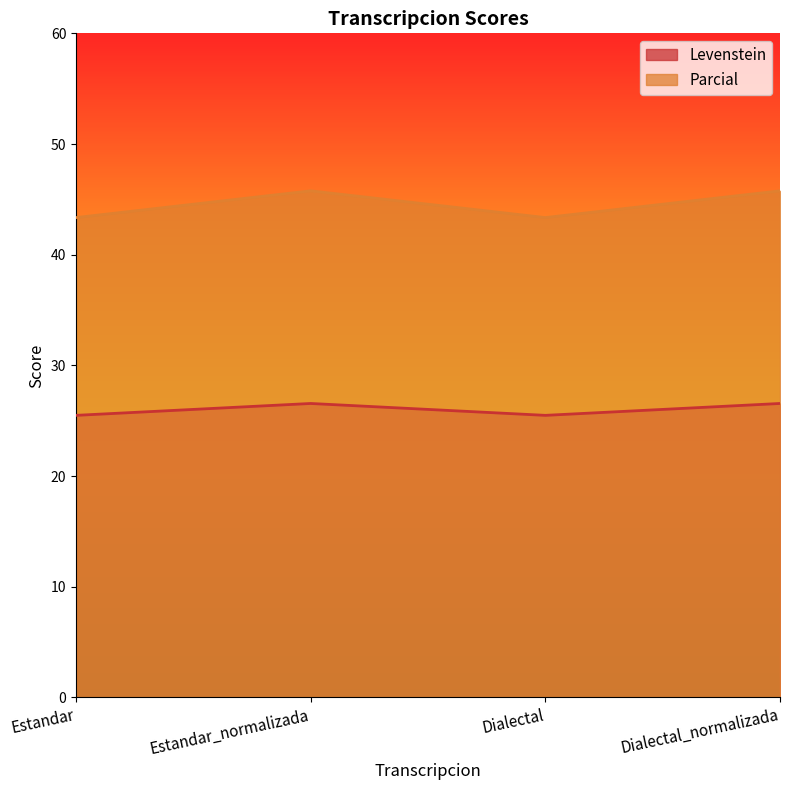

Which series has the largest total across all categories?

Parcial